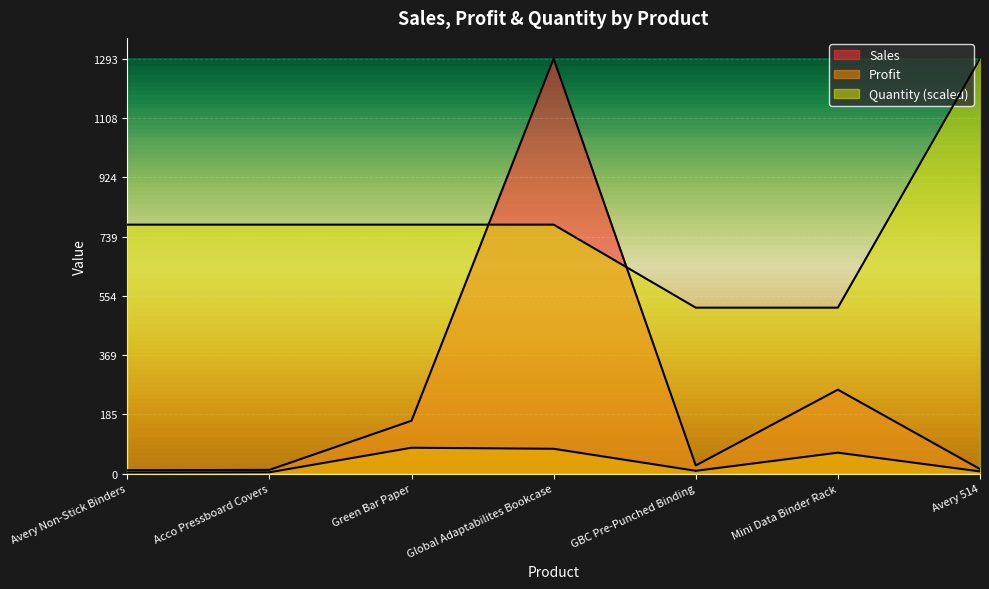

Rank the series by their average value, from highest to lowest.

Quantity, Sales, Profit